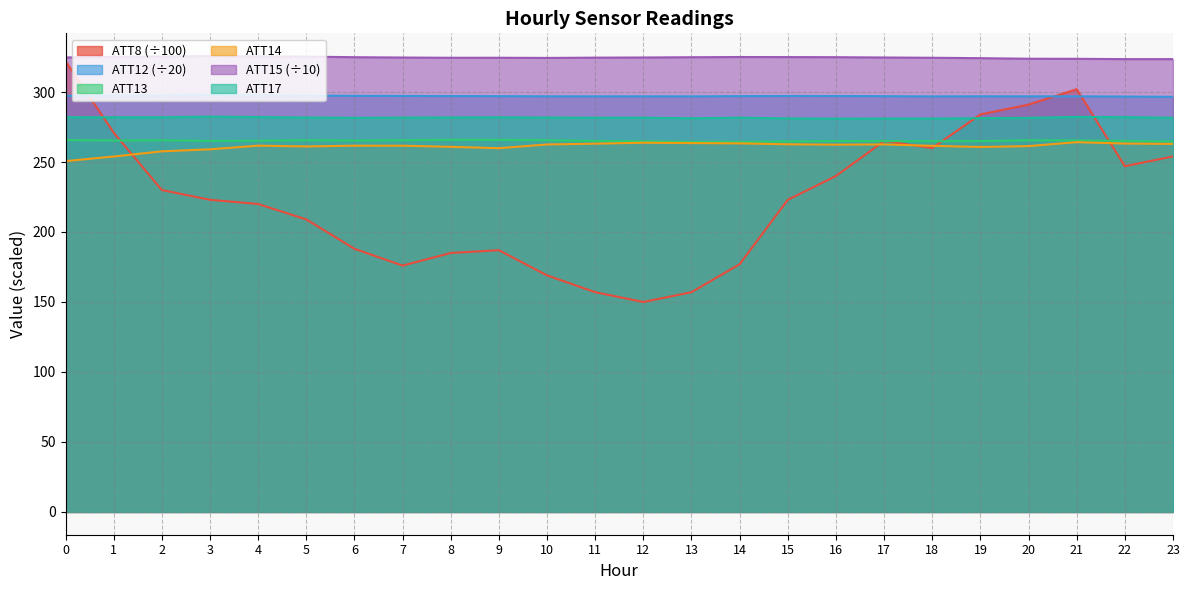

True or false: ATT15 and ATT14 cross at least once.

False